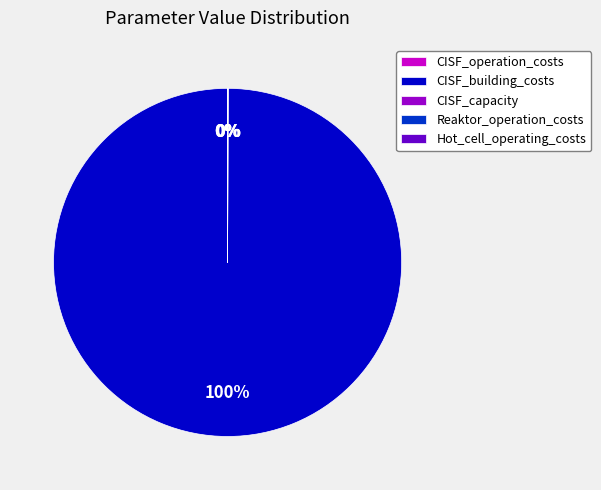

The CISF_building_costs slice represents 100% of the pie. True or false?

True